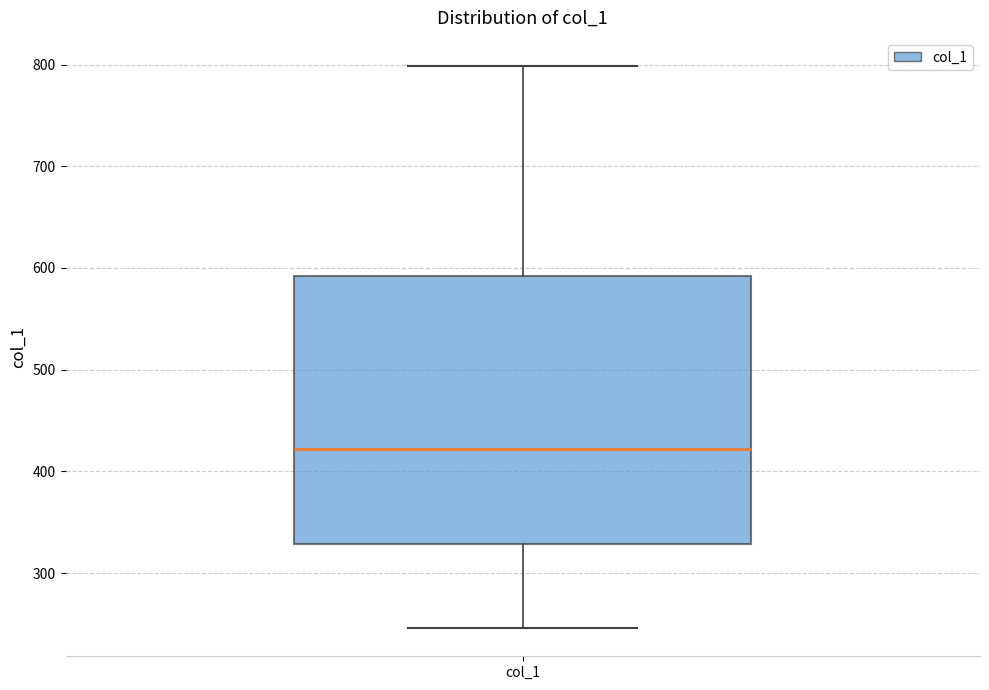

Where does the upper whisker of the box for col_1 end on the y-axis? The values are not printed on the chart, so give them approximately, as read against the axis.

800